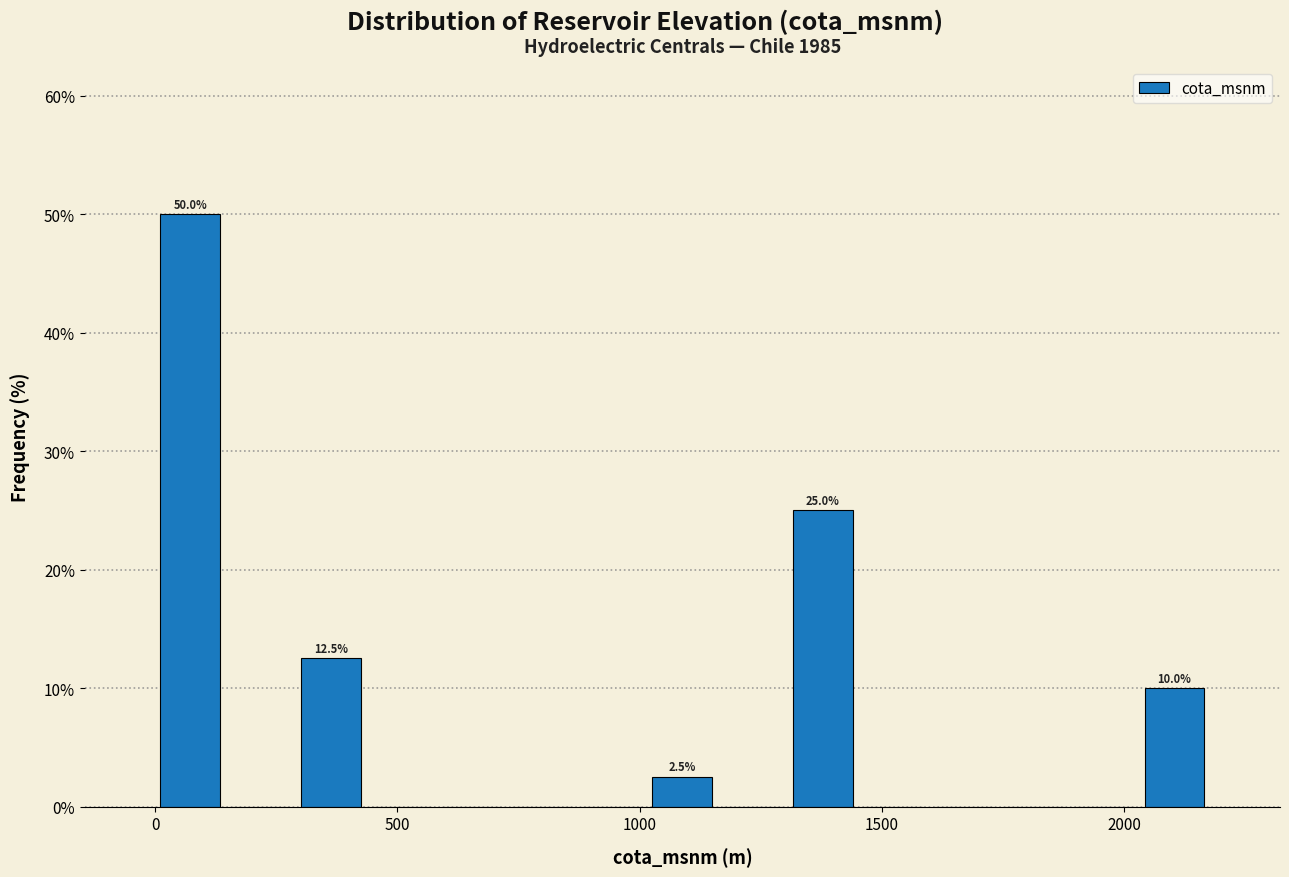

Around what value on the x-axis is the tallest bar? Give the approximate position of its centre, as read against the axis.

50